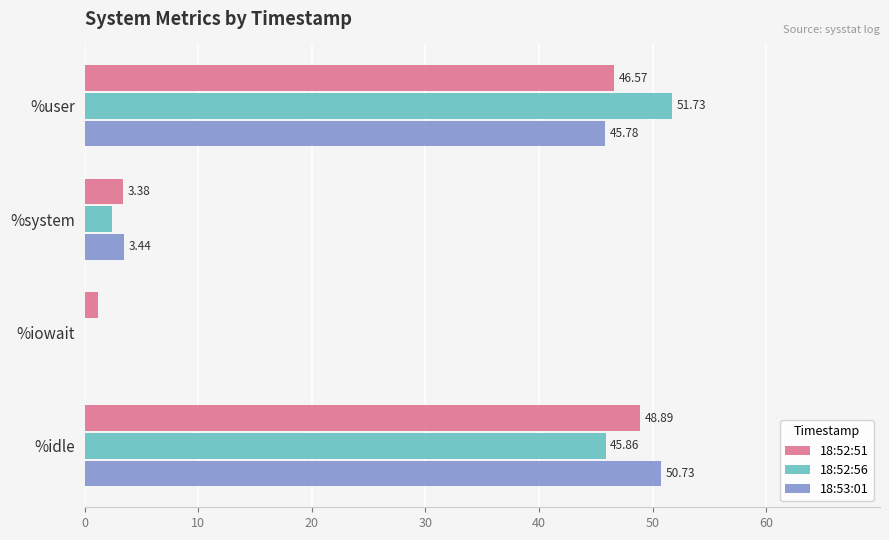

Which label corresponds to the largest value in the chart?

%user